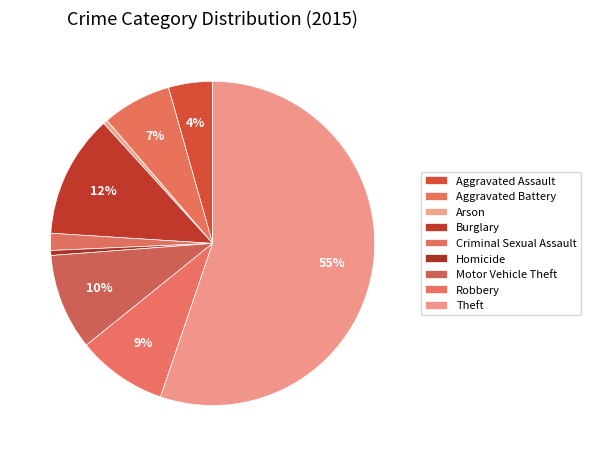

Count the number of slices in the pie.

9